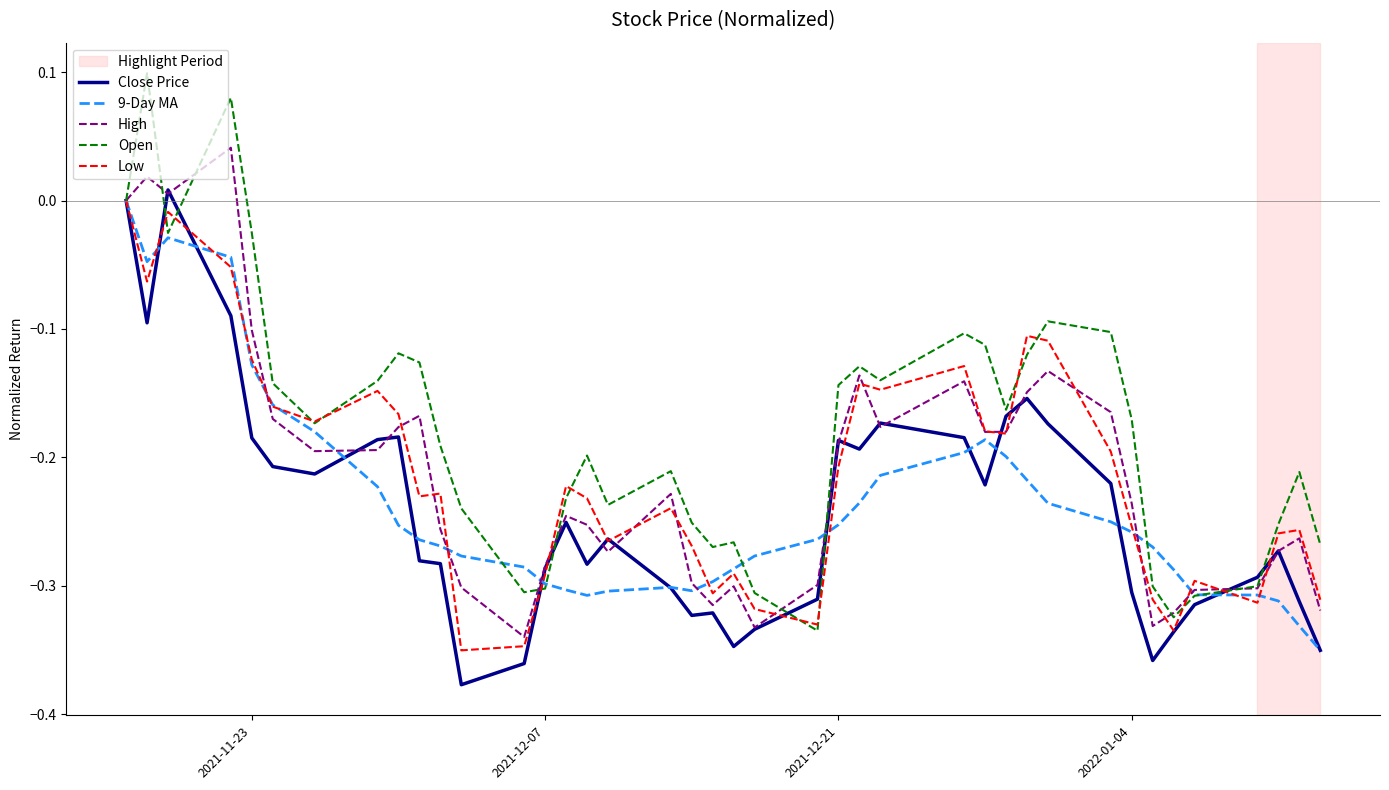

Does the chart have visible grid lines?

No